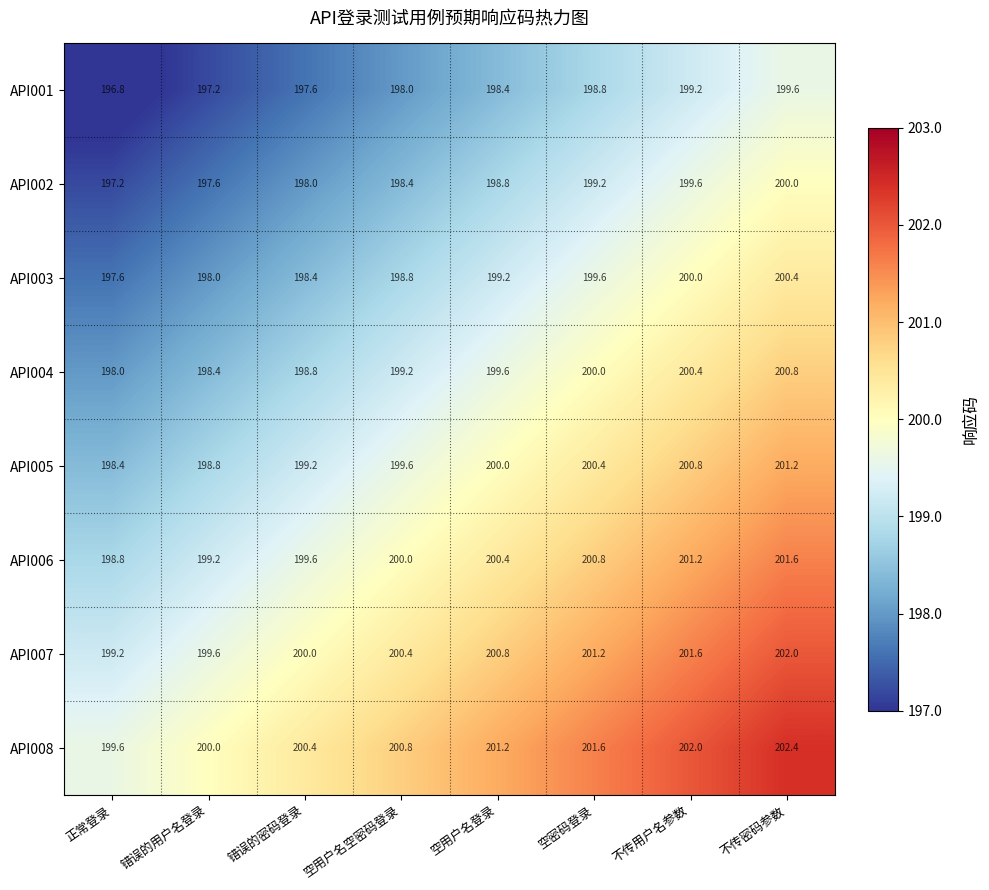

What is the maximum value for API007?

202.0